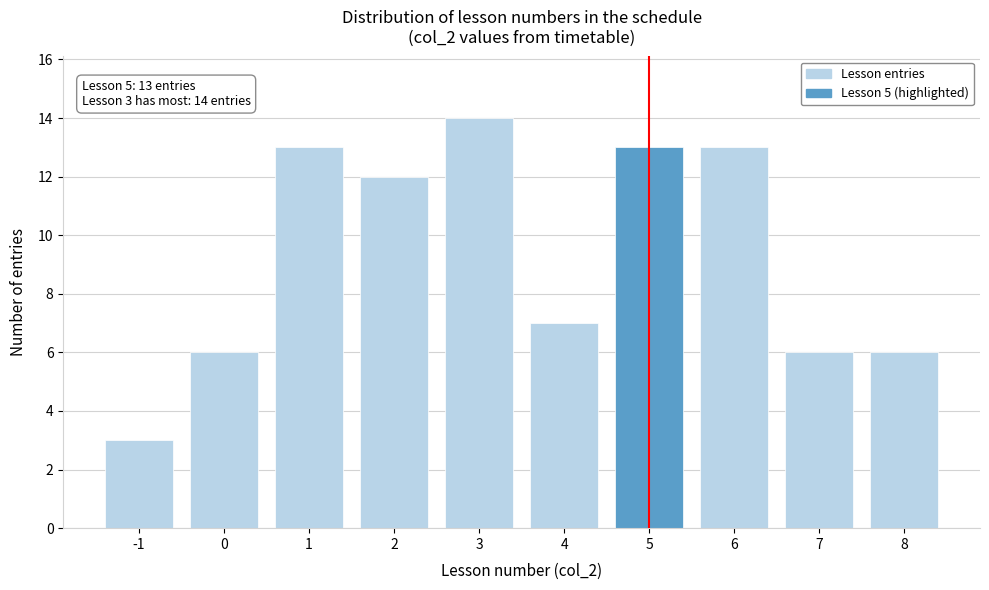

Reading right to left, list all the values displayed in this chart.

8=6	7=6	6=13	5=13	4=7	3=14	2=12	1=13	0=6	-1=3